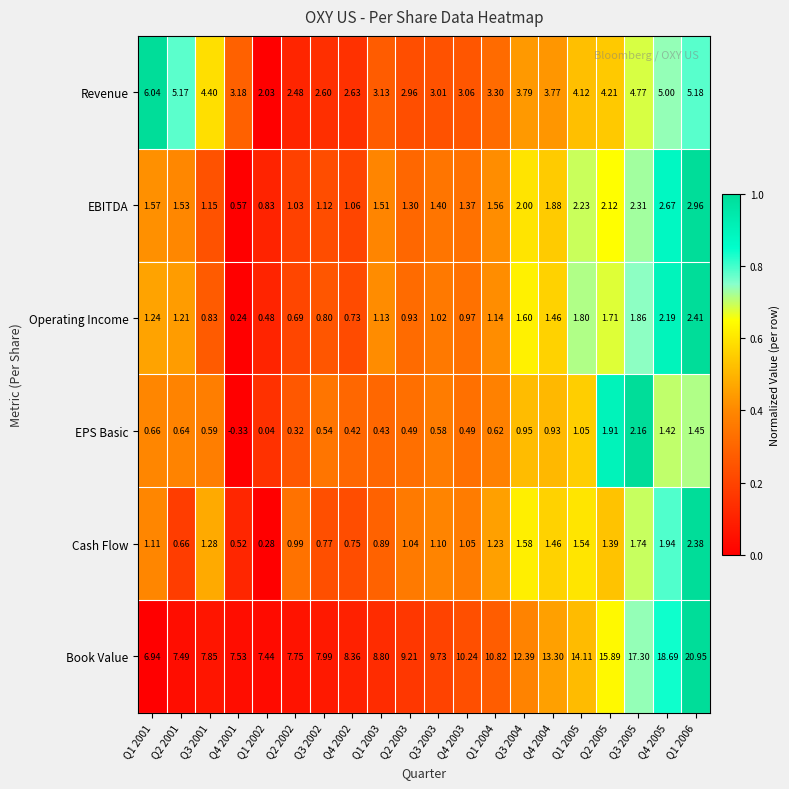

Which series has the largest total across all categories?

Book Value